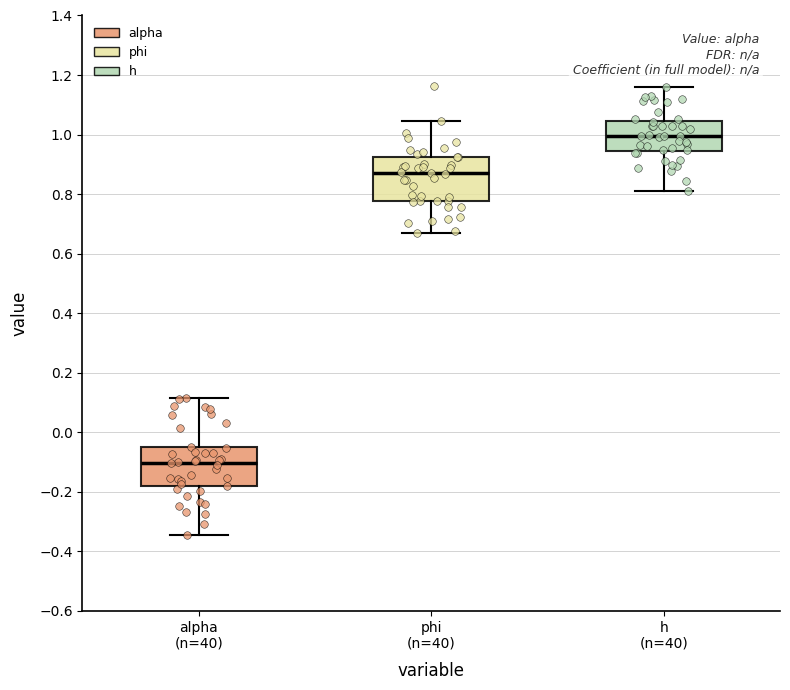

Which box has the lowest median line?

alpha (n=40)